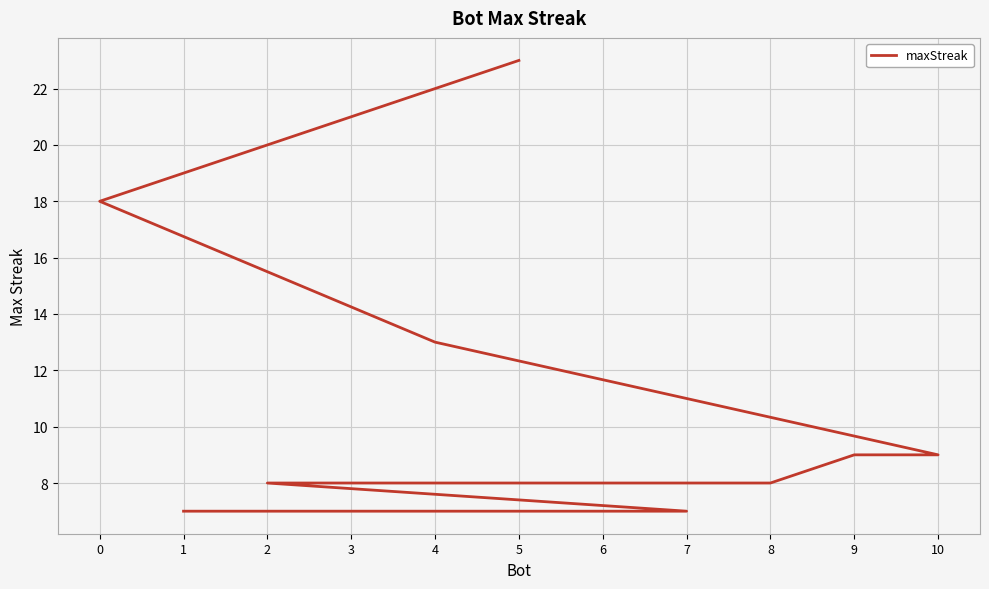

What is the label of the 3rd point from the right?

2